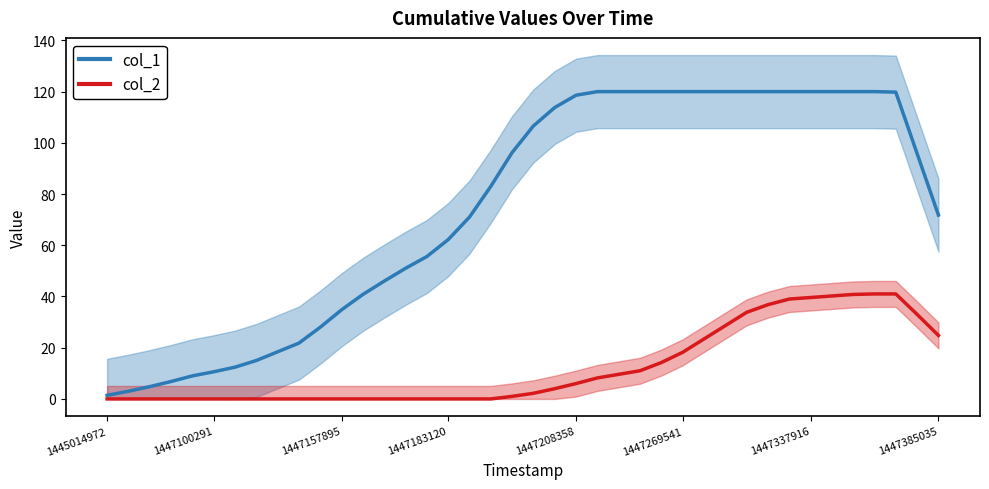

How many data points in col_1 are above 95?

20